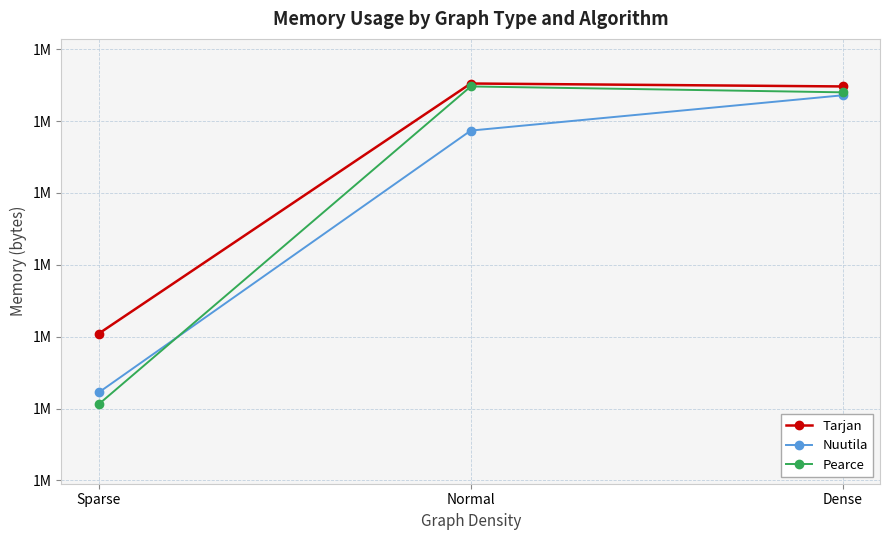

Does the chart have visible grid lines?

Yes